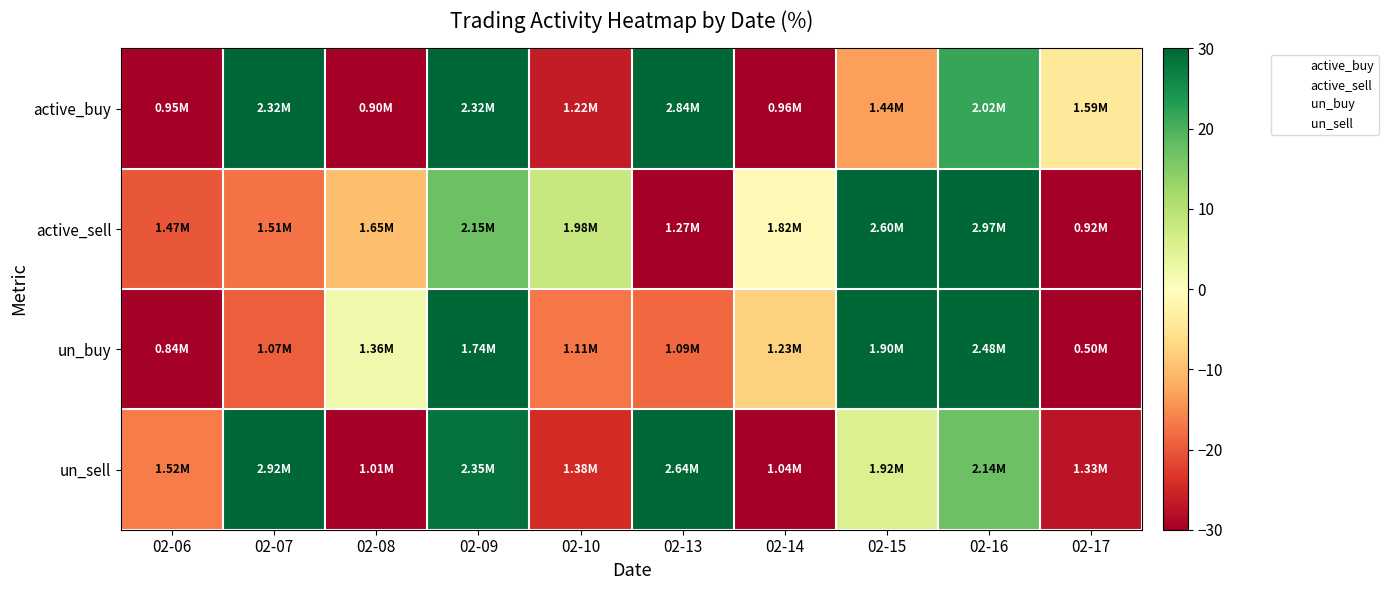

At how many categories does at least one series exceed 12?

5